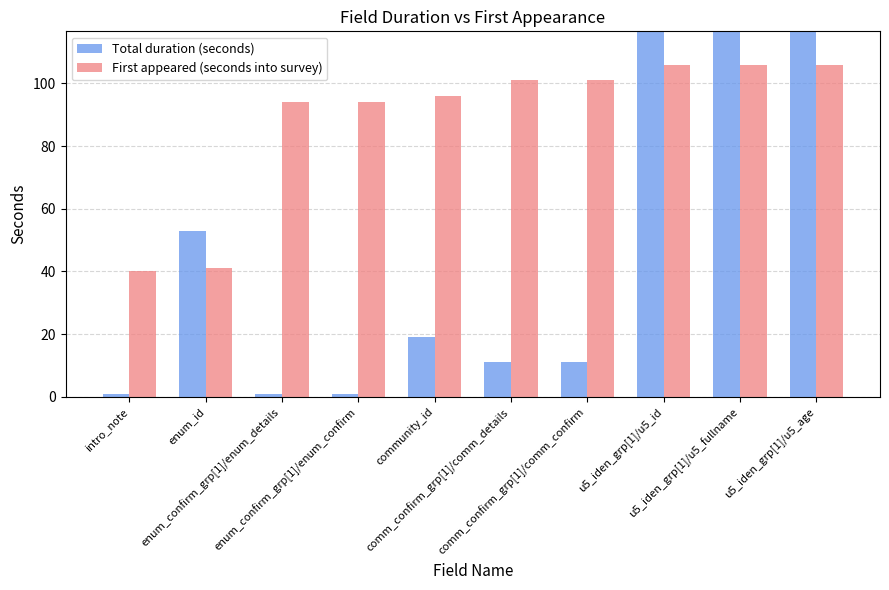

What is the difference between the First appeared (seconds into survey) values at comm_confirm_grp[1]/comm_details and u5_iden_grp[1]/u5_id?

5